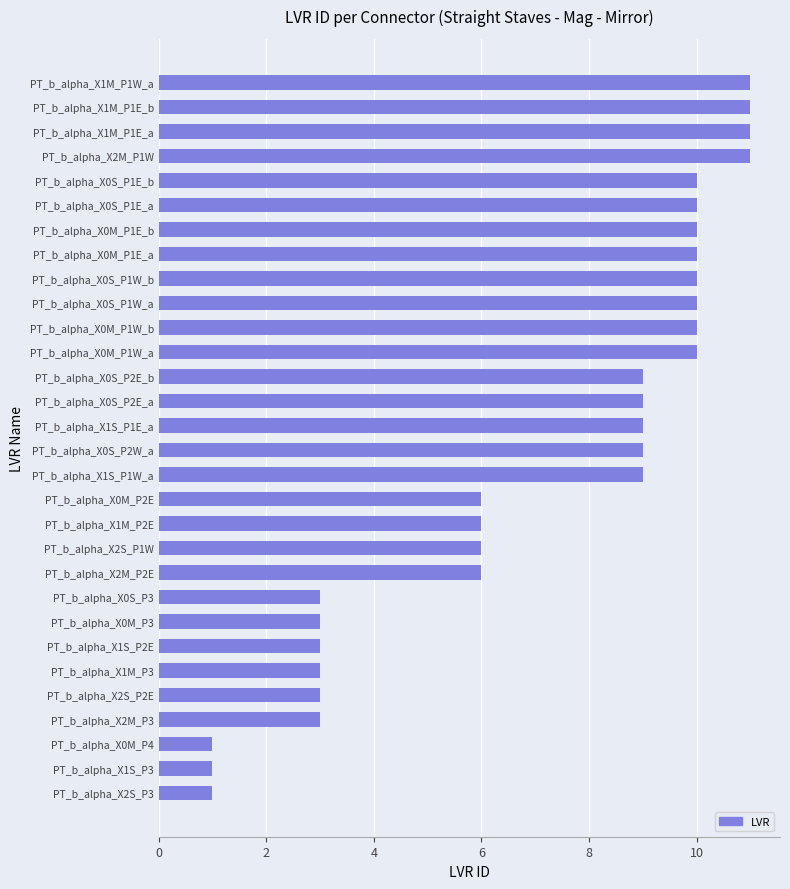

How many bars are there in total?

30